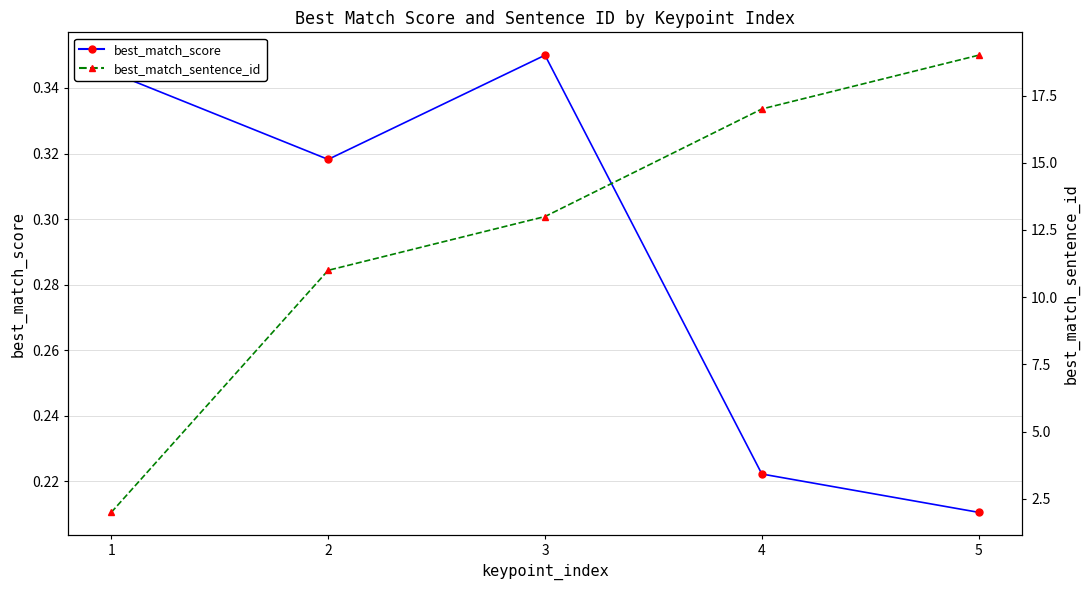

What is the sum of all best_match_sentence_id values?

62.0